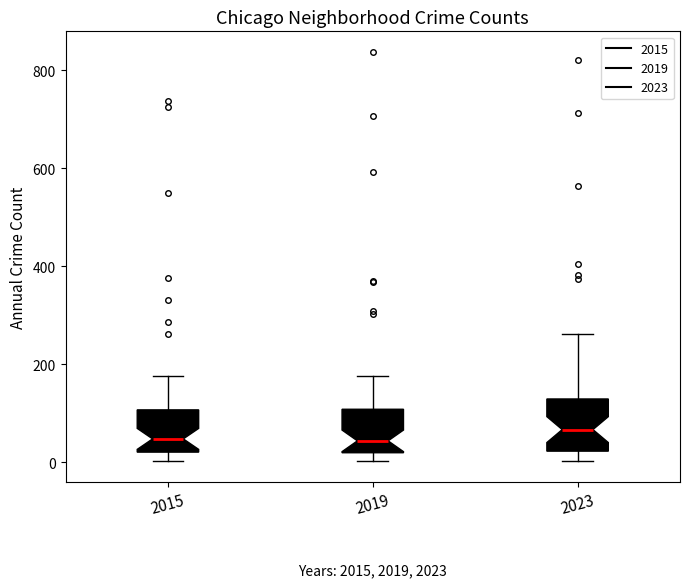

Where does the upper whisker of the box at x = 2023 end on the y-axis? The values are not printed on the chart, so give them approximately, as read against the axis.

260